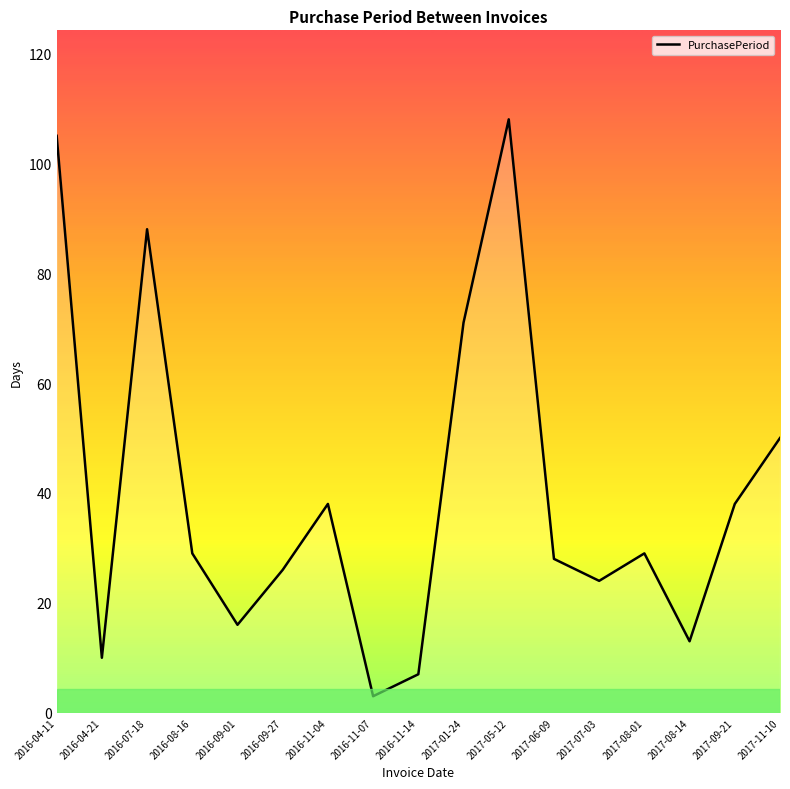

Does the chart display data point markers on the line(s)?

No